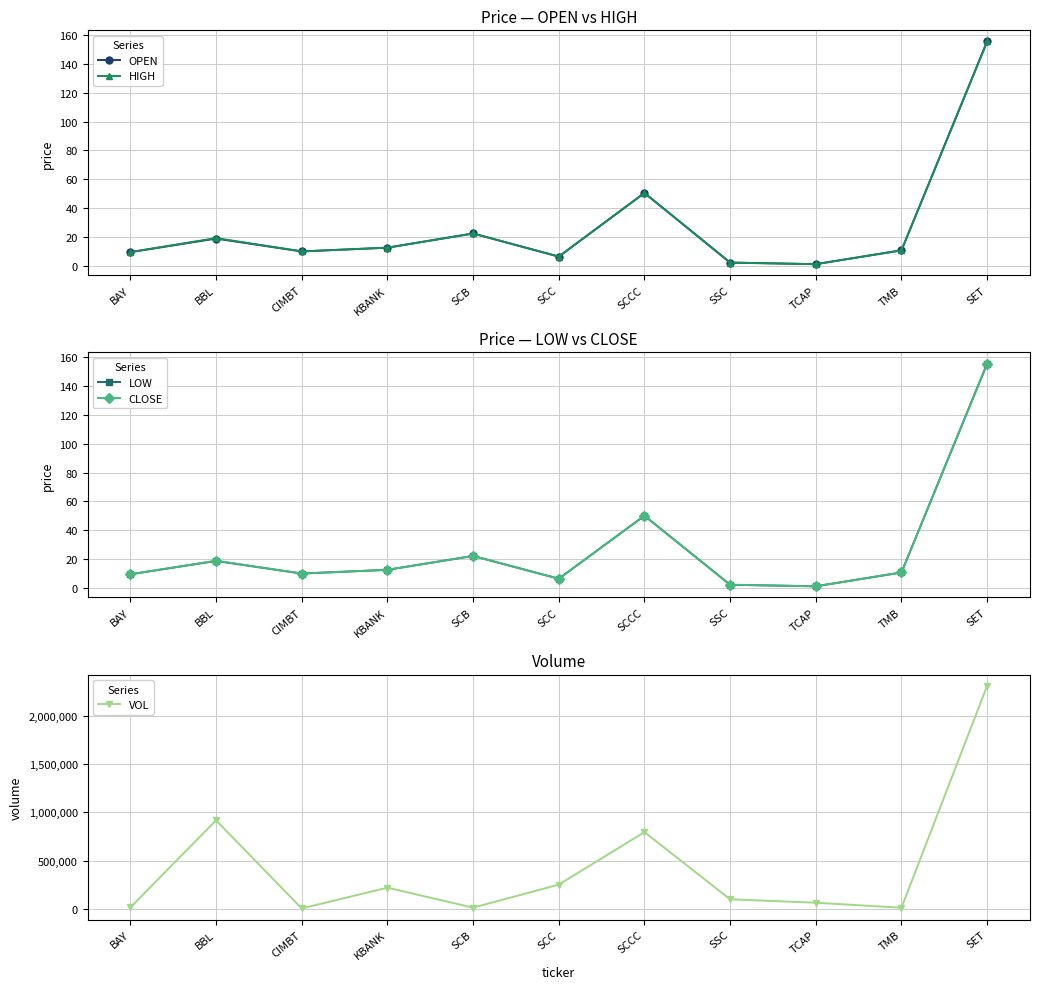

What is the lowest value of the LOW series?

1.1